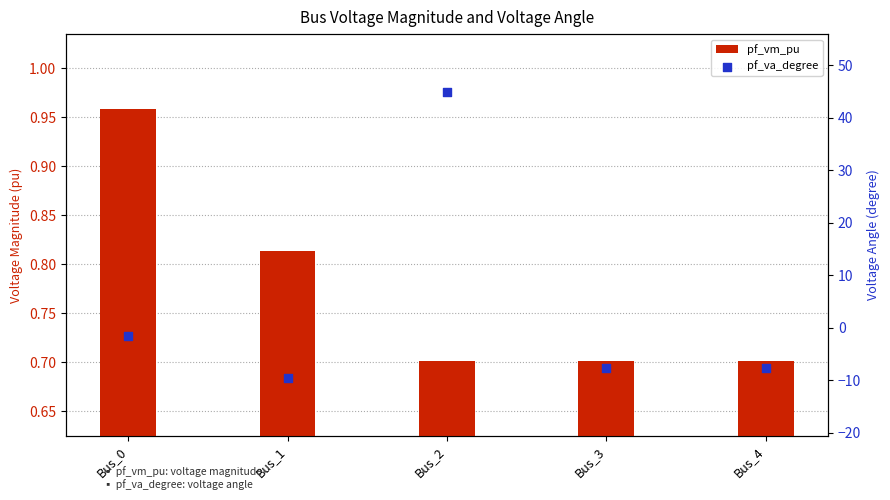

What are all the series names shown in the legend?

pf_vm_pu, pf_va_degree